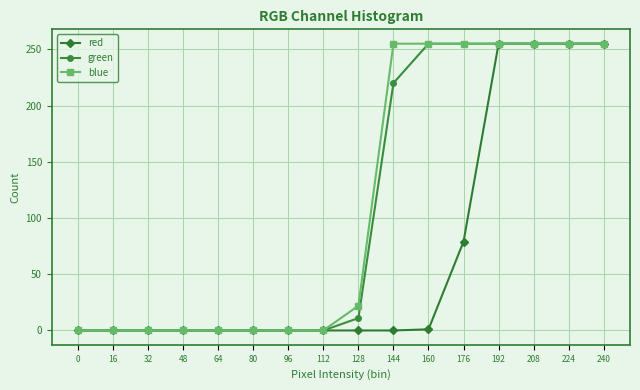

Is the value of blue at 144 greater than the value of red at 80?

Yes